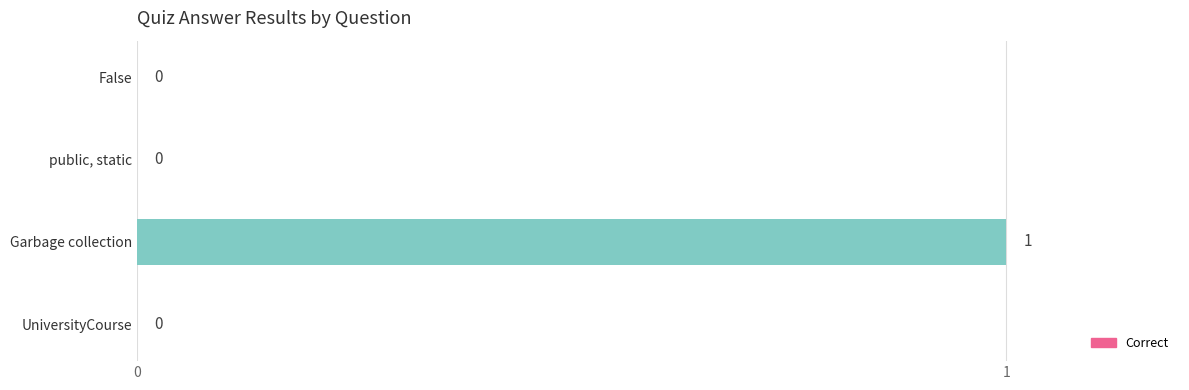

Reading bottom to top, what are all the values shown in this chart?

UniversityCourse=0	Garbage collection=1	public, static=0	False=0